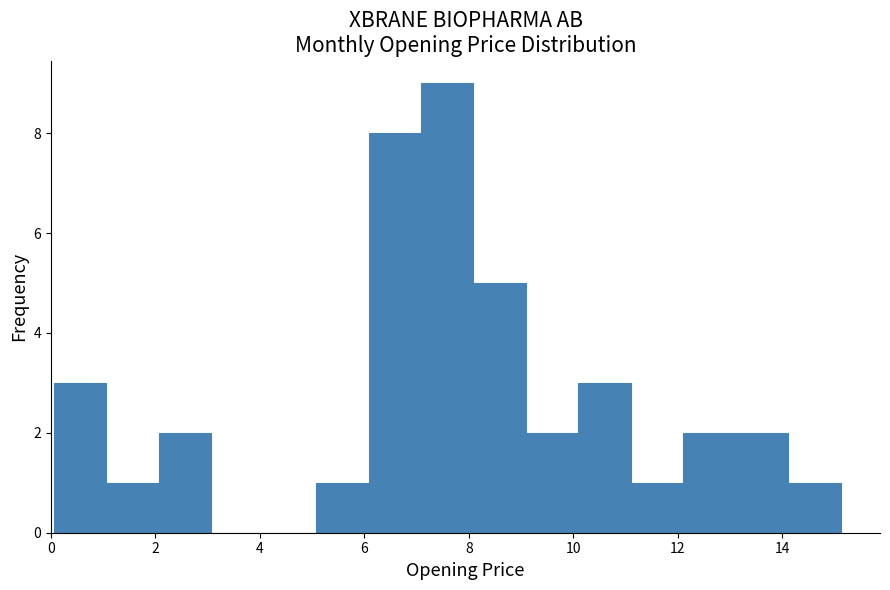

Reading left to right, list every bar in this chart as the range it spans on the x-axis followed by its height. Neither the bar edges nor the heights are printed on the chart, so give them approximately, as read against the axes.

0.0 to 1.0: 3
1.0 to 2.0: 1
2.0 to 3.0: 2
3.0 to 4.0: 0
4.0 to 5.0: 0
5.0 to 6.0: 1
6.0 to 7.0: 8
7.0 to 8.0: 9
8.0 to 9.0: 5
9.0 to 10.0: 2
10.0 to 11.2: 3
11.2 to 12.2: 1
12.2 to 13.2: 2
13.2 to 14.2: 2
14.2 to 15.2: 1